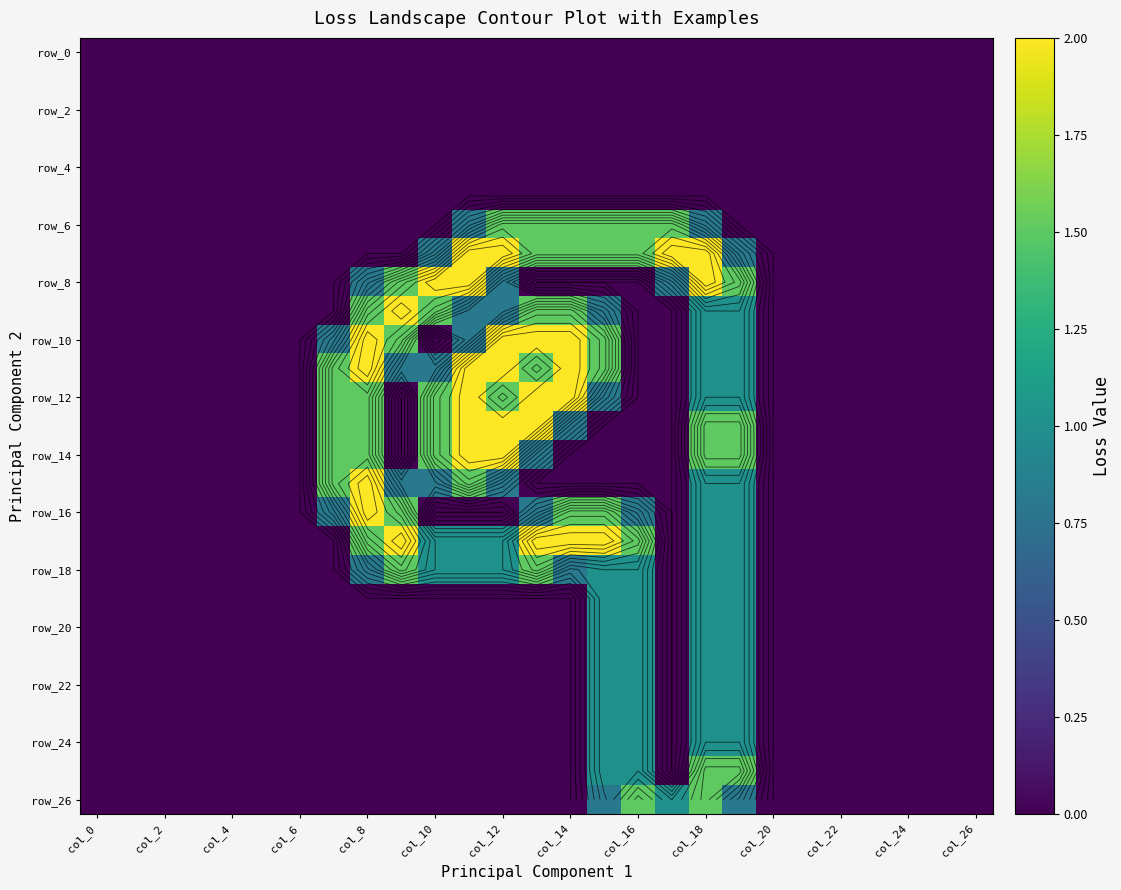

Where is row_26 nearest to the value 0?

col_0